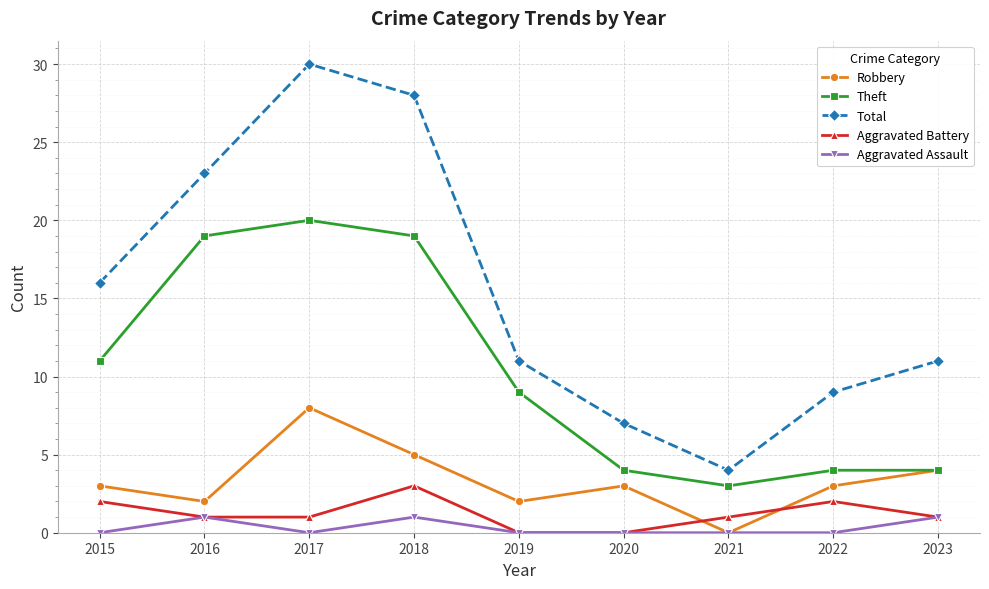

Where is the first local maximum for Aggravated Battery?

2018